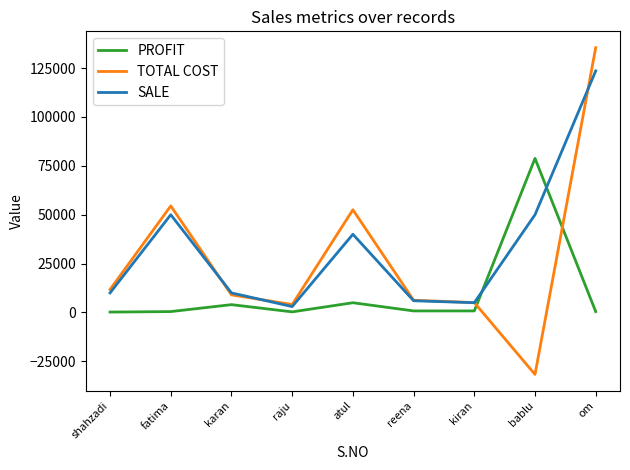

What is the average value of the SALE series?

33062.2